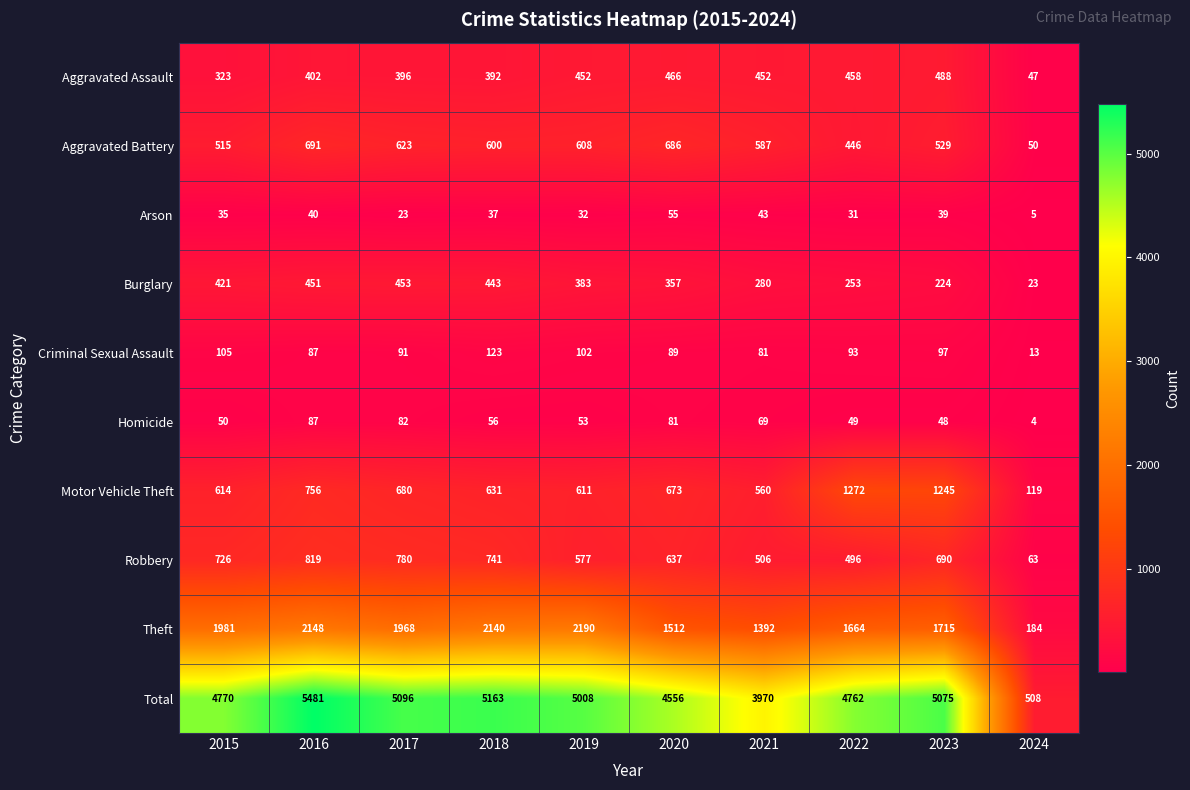

What value does the Theft series have at 2021, to the nearest 50?

1400